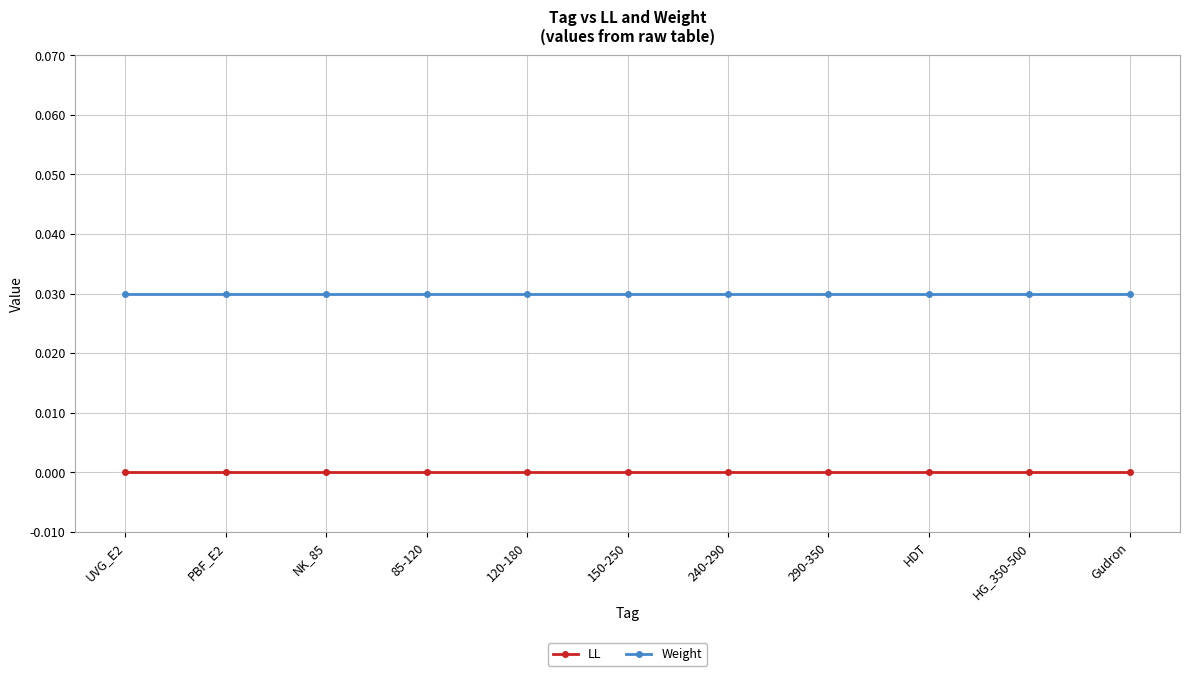

Which series has the largest total across all categories?

Weight